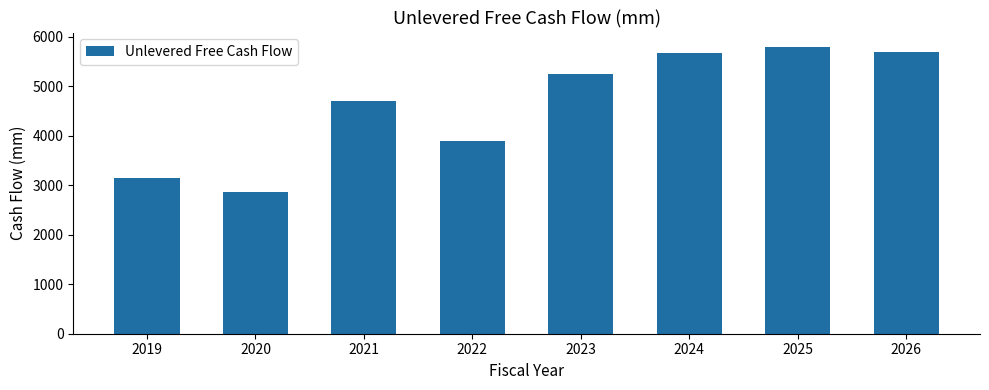

Where does the data first go above 5255?

2023